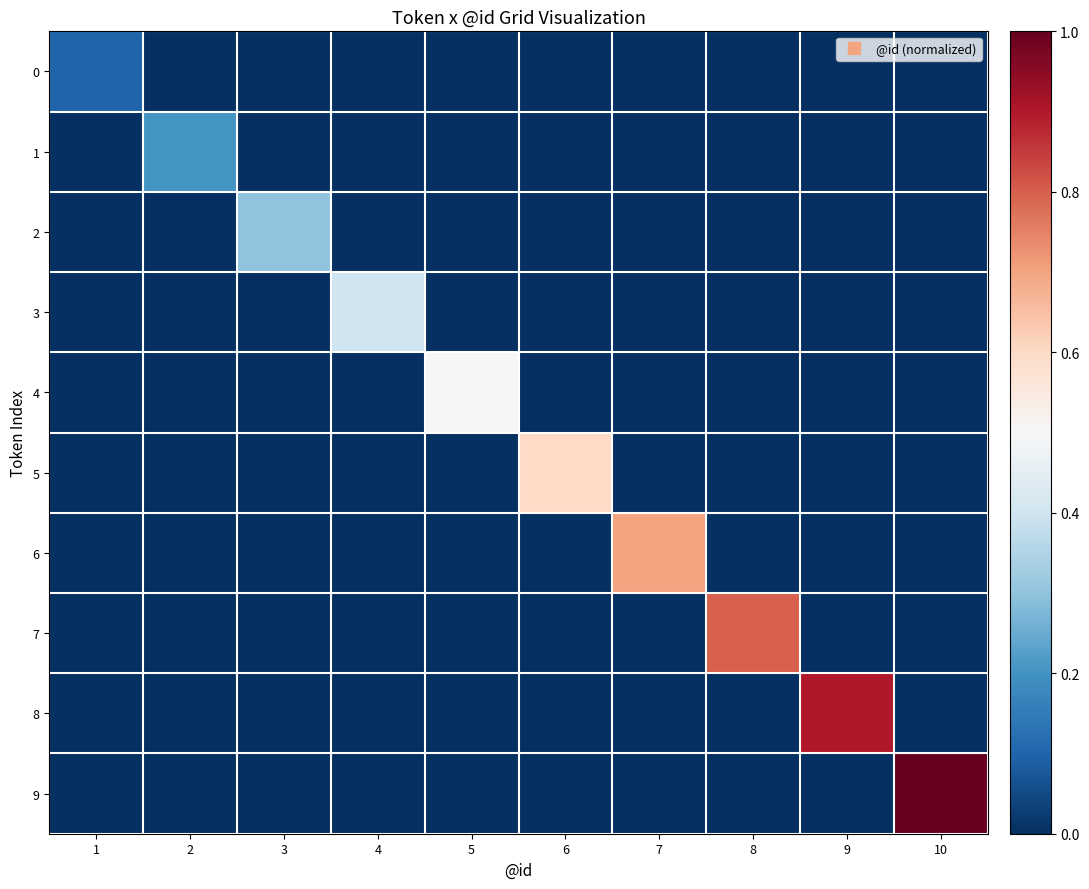

Which series has the largest total across all categories?

9